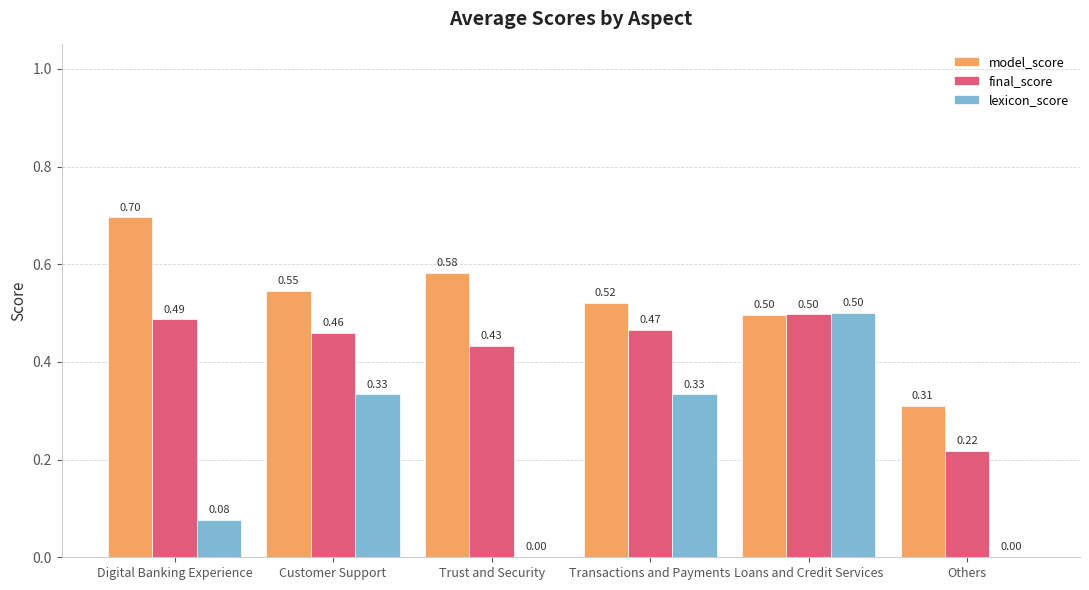

Count the number of categories in the chart.

6